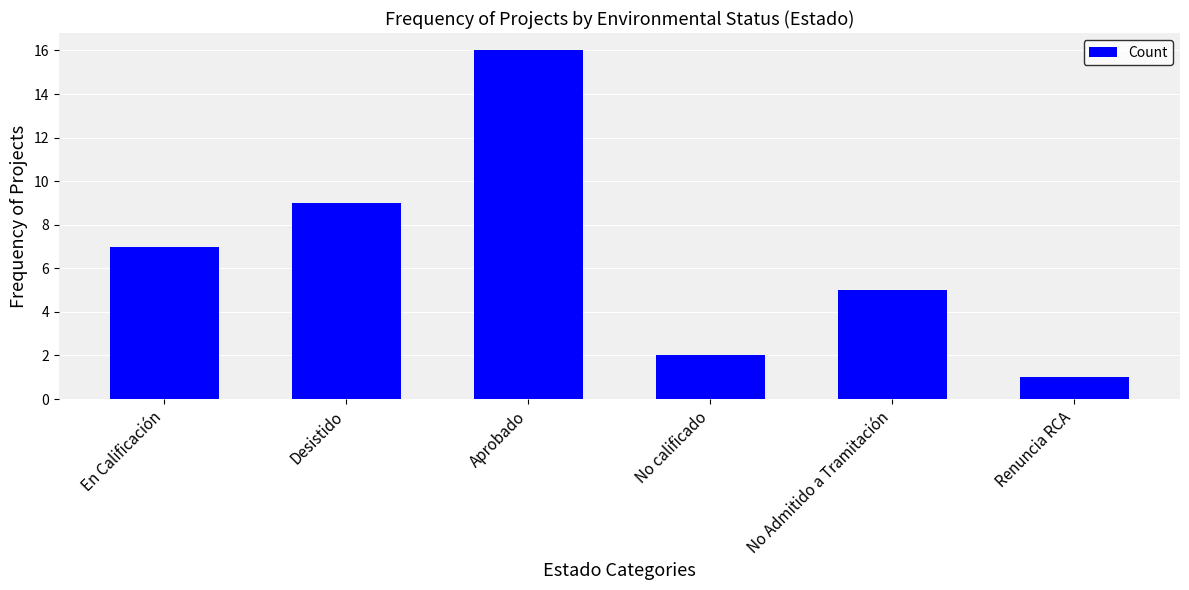

Are the bars grouped side by side (vs. stacked)?

No